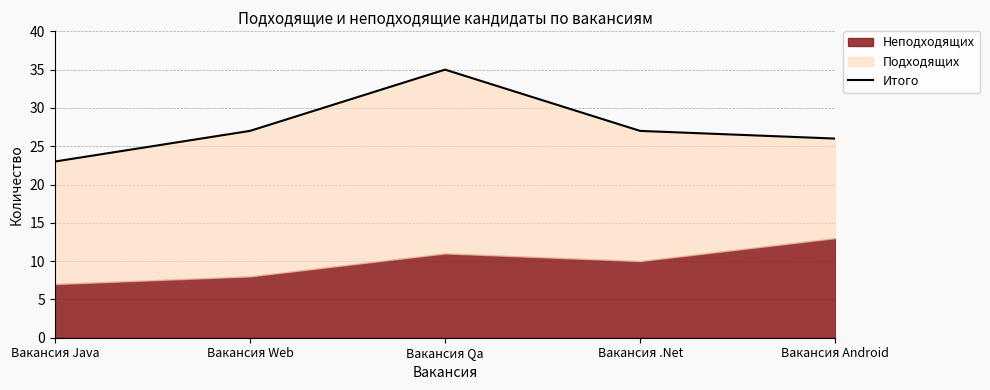

List the labels in order of value, smallest first.

Вакансия Java, Вакансия Android, Вакансия Web, Вакансия .Net, Вакансия Qa